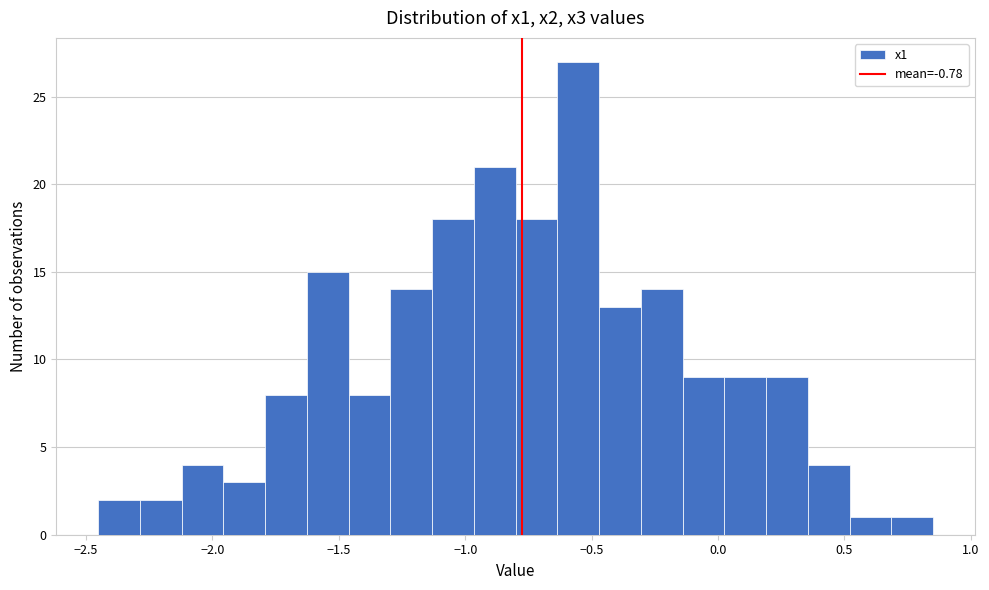

Read against the x-axis, roughly where is the centre of the tallest bar?

-0.55